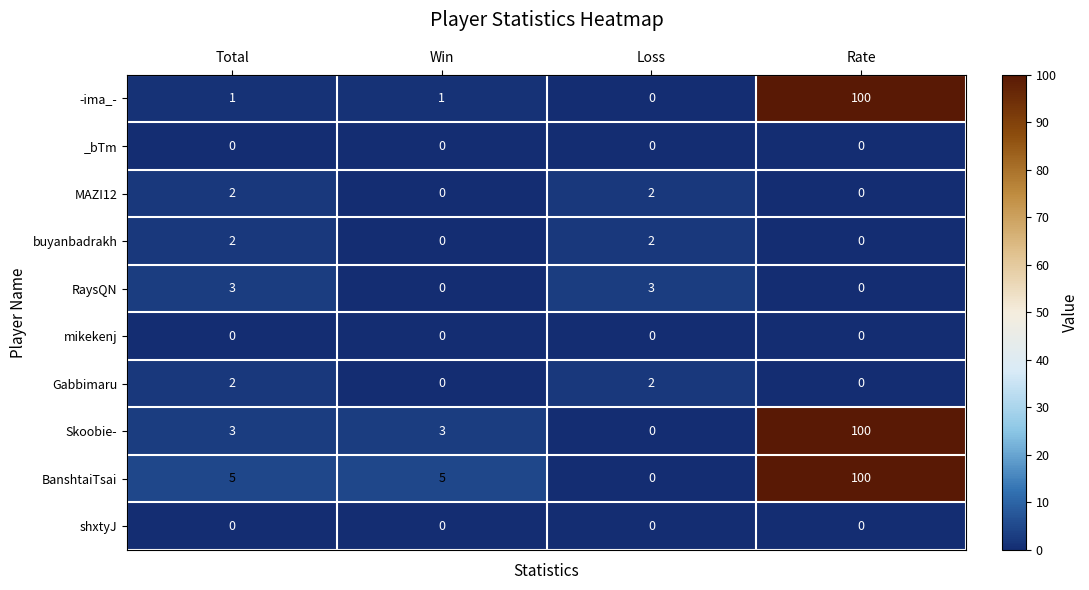

Which category has the highest value across all series?

Rate